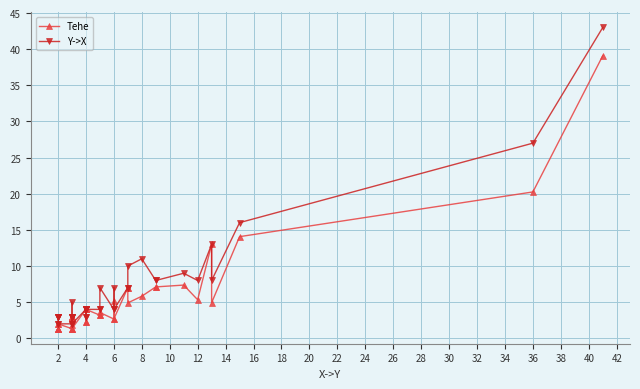

In Tehe, how many points are higher than both neighbors (excluding endpoints)?

7